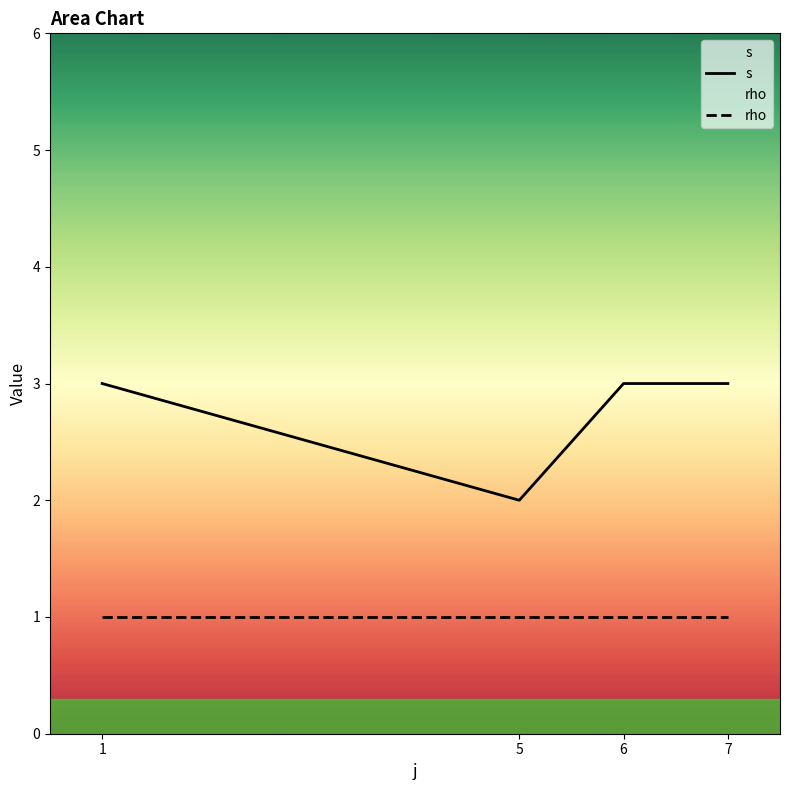

The value of rho at 6 is 0. True or false?

False